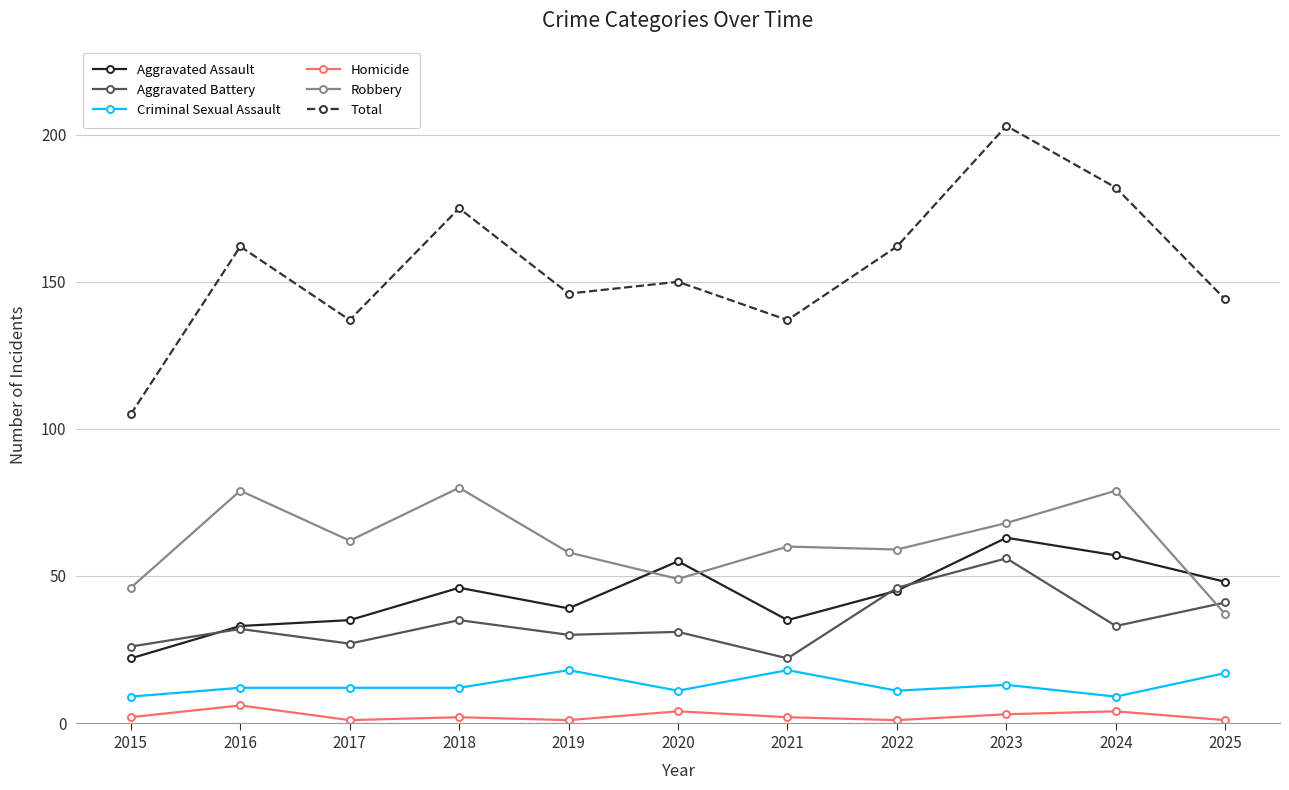

Read the Homicide value at 2022.

1